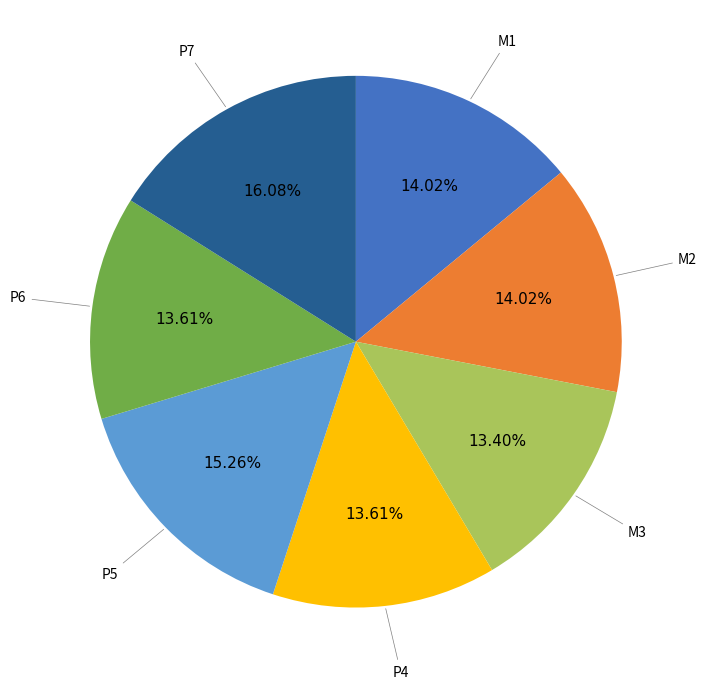

Is there a majority slice in this chart?

No